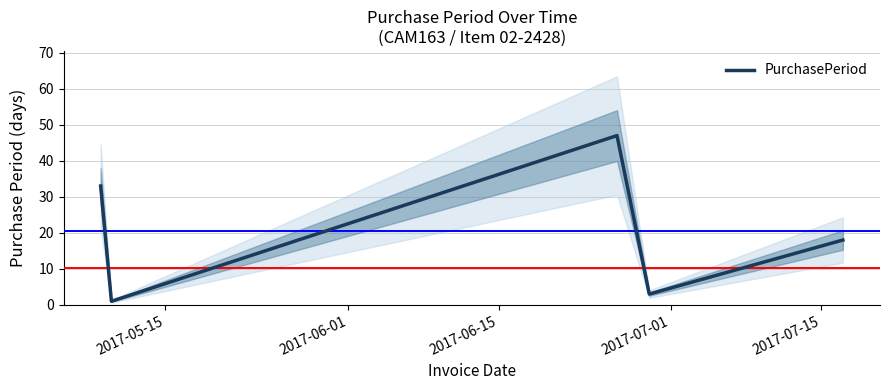

What is the maximum value for PurchasePeriod?

47